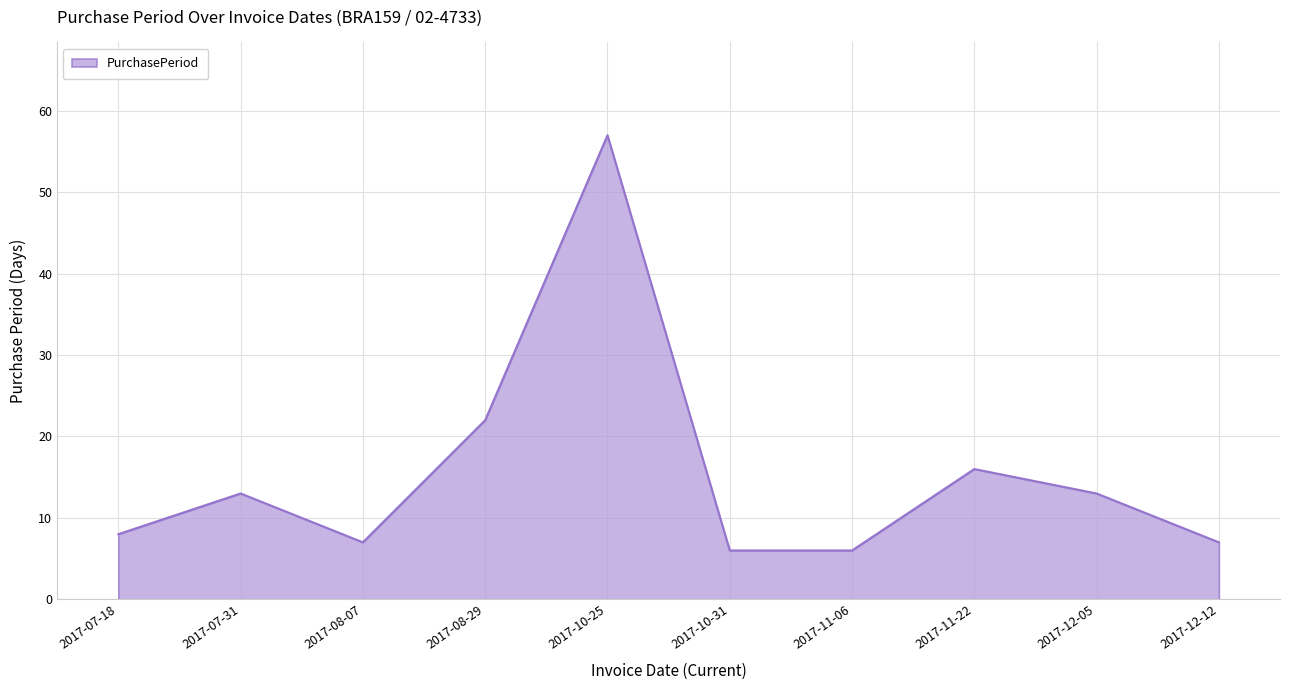

What is the difference between the values at 2017-10-25 and 2017-10-31?

51